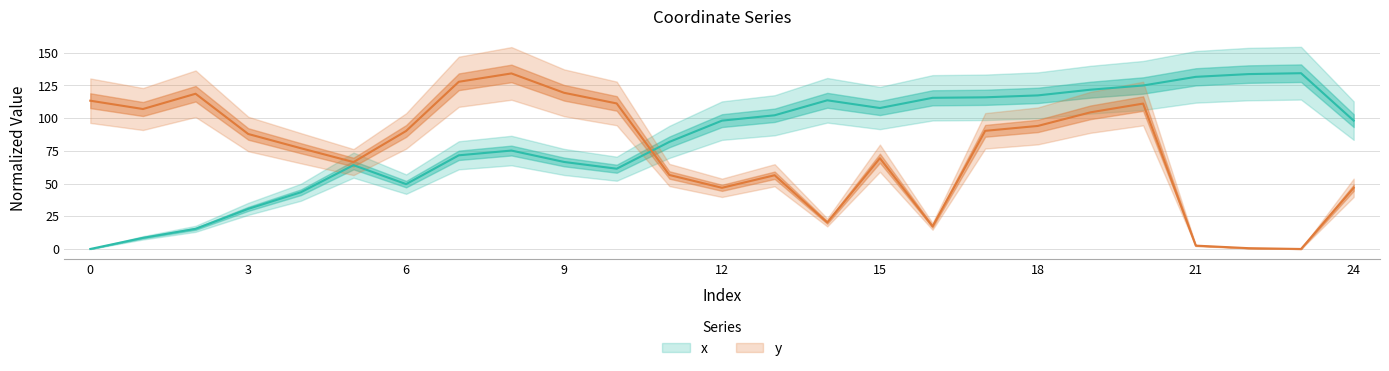

Where is y nearest to the value 67?

5